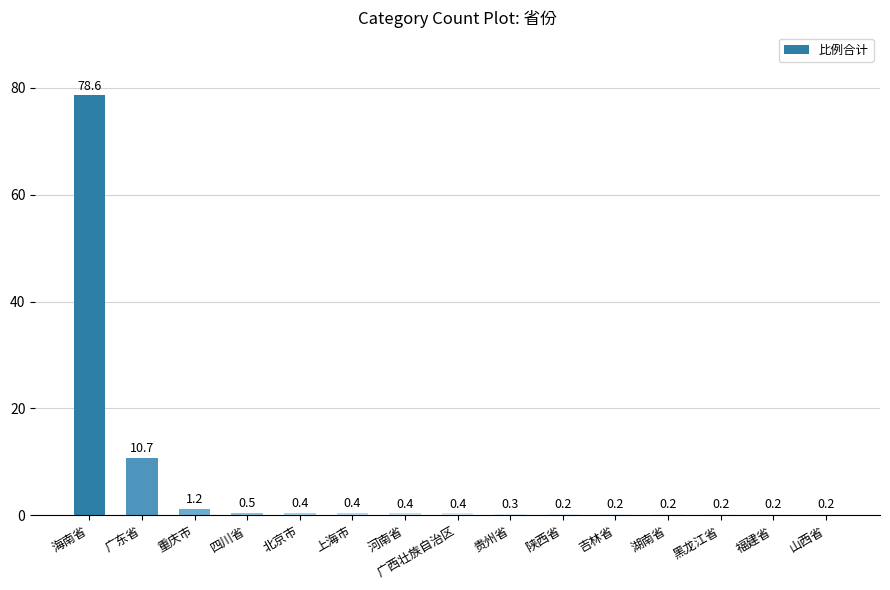

At which label is the value closest to 39?

广东省